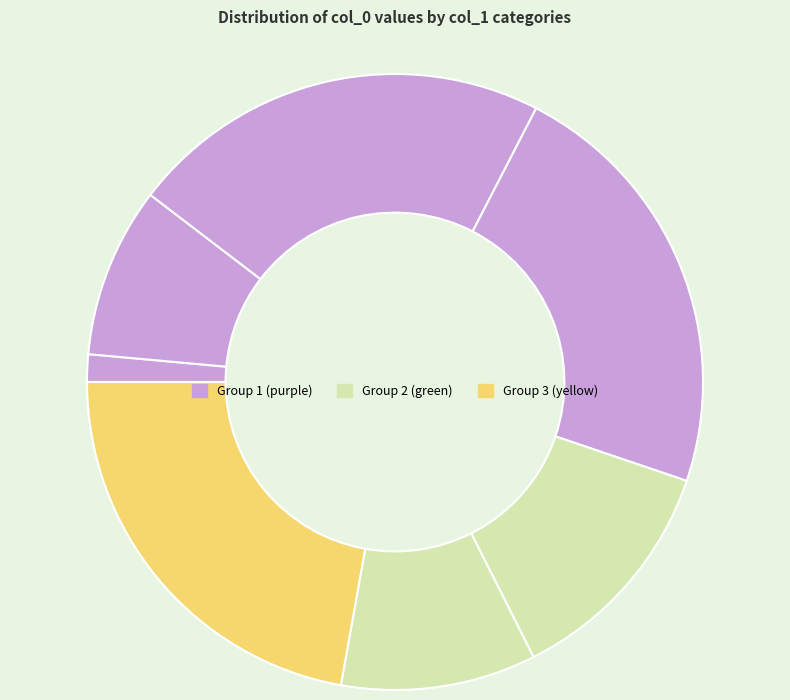

Count the number of slices in the pie.

7